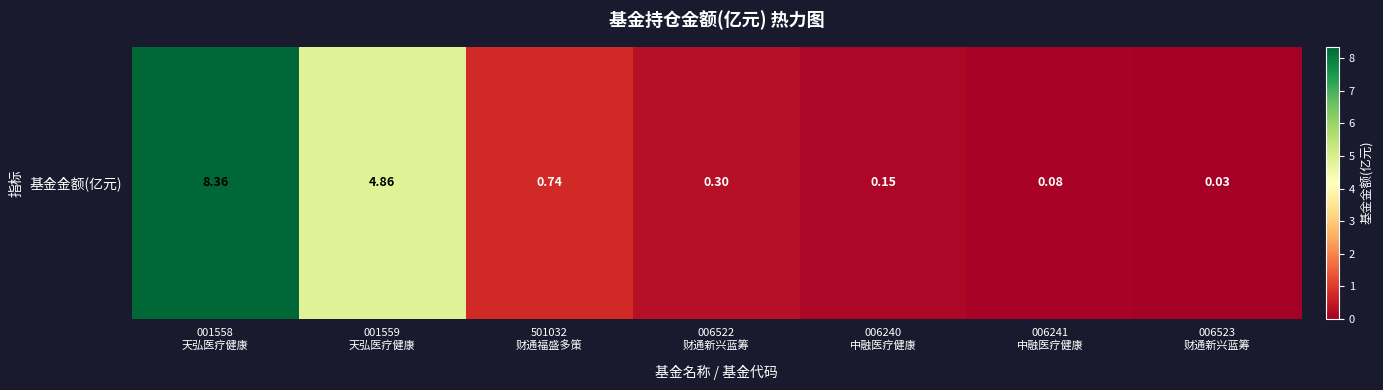

Is it true that the value at 001558
天弘医疗健康 is 8.4?

True